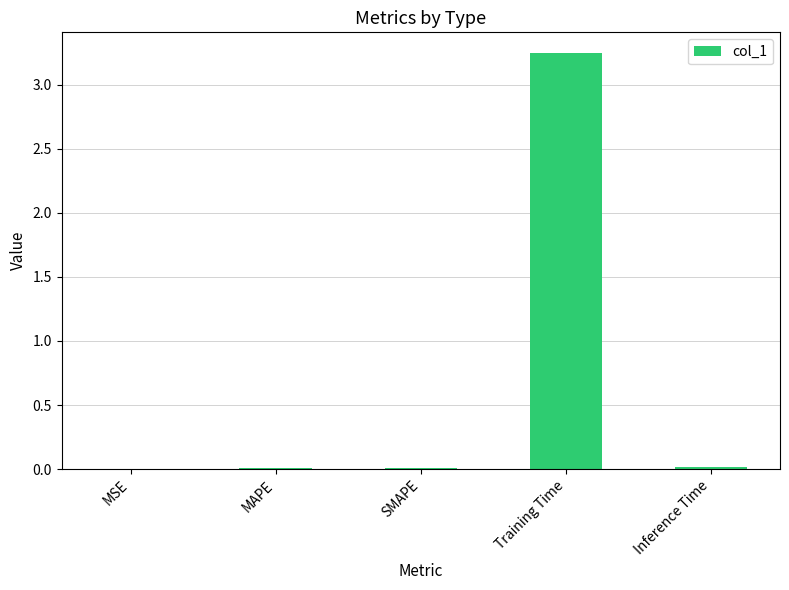

Is it true that the value at MAPE is 0.0?

True